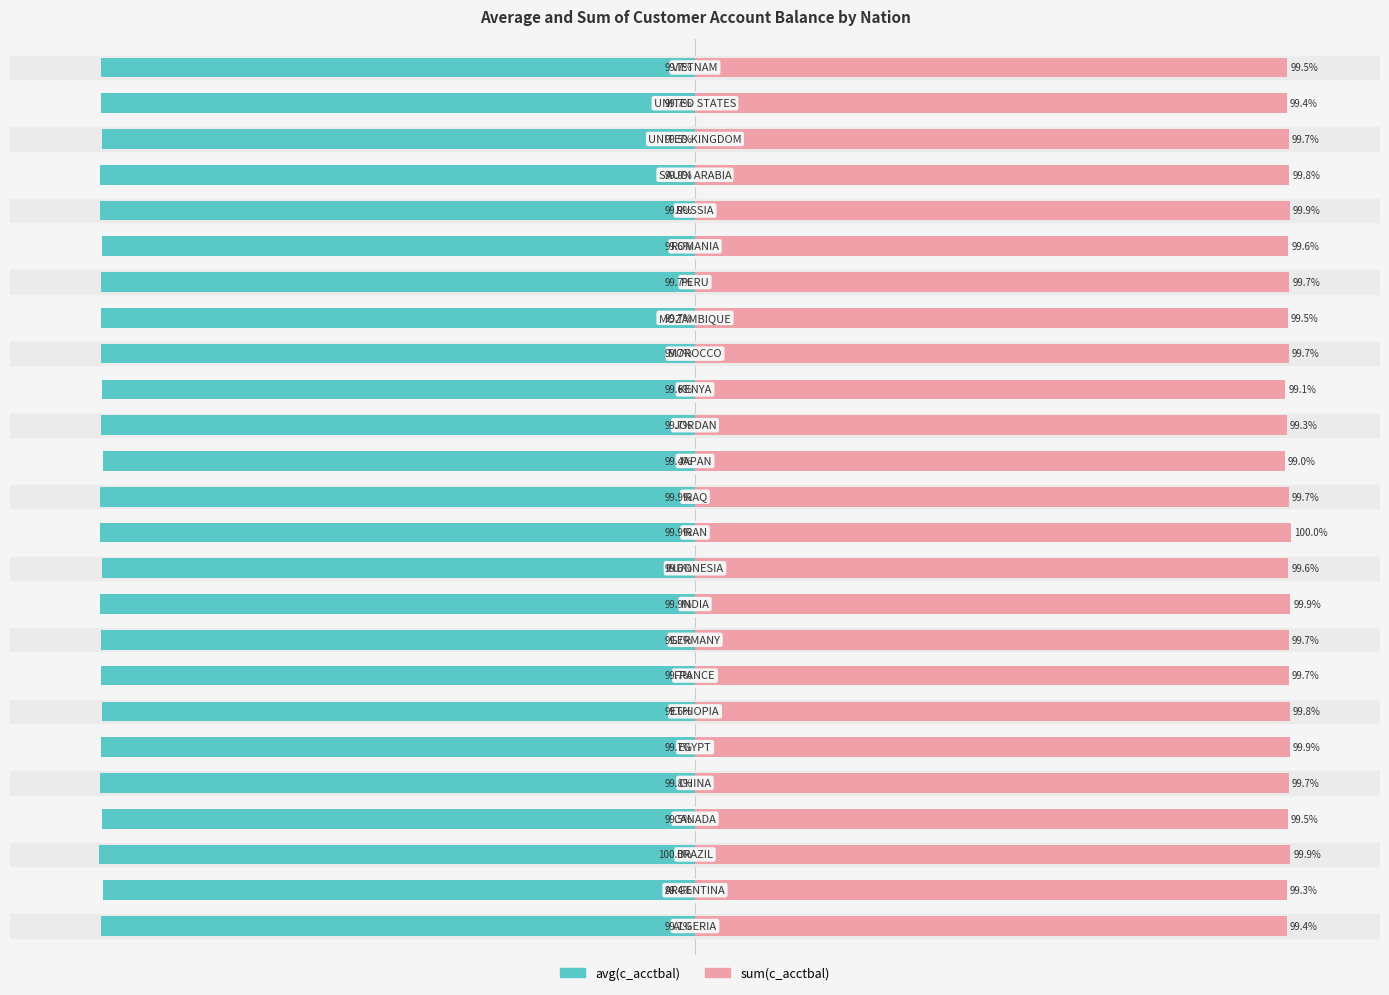

True or false: avg(c_acctbal) has a value of -148.6 at 9.

False